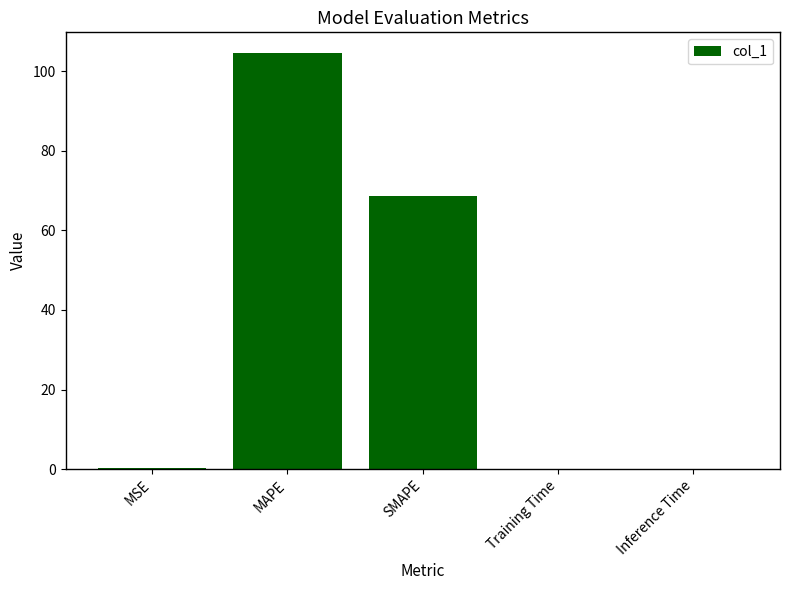

What is the maximum value shown in the chart?

104.5